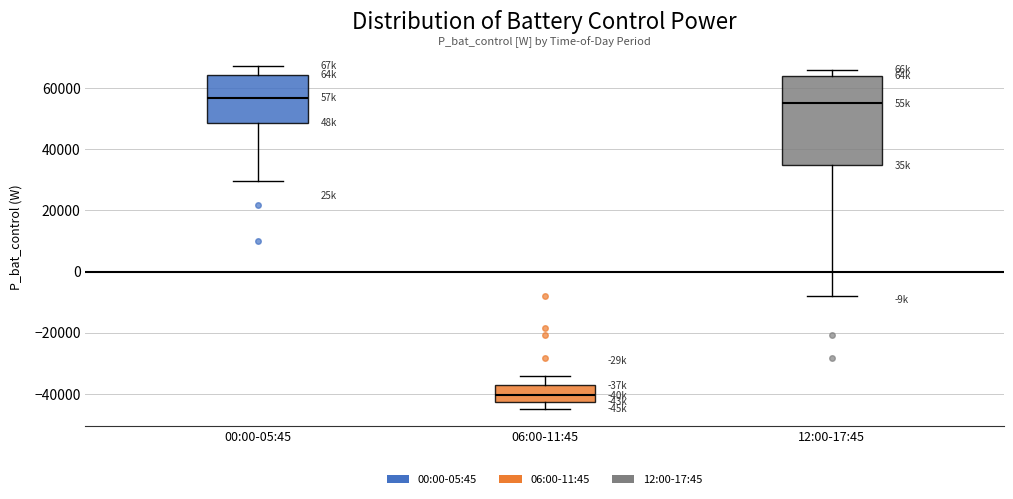

Which box is the tallest, from its lower edge to its upper edge?

12:00-17:45